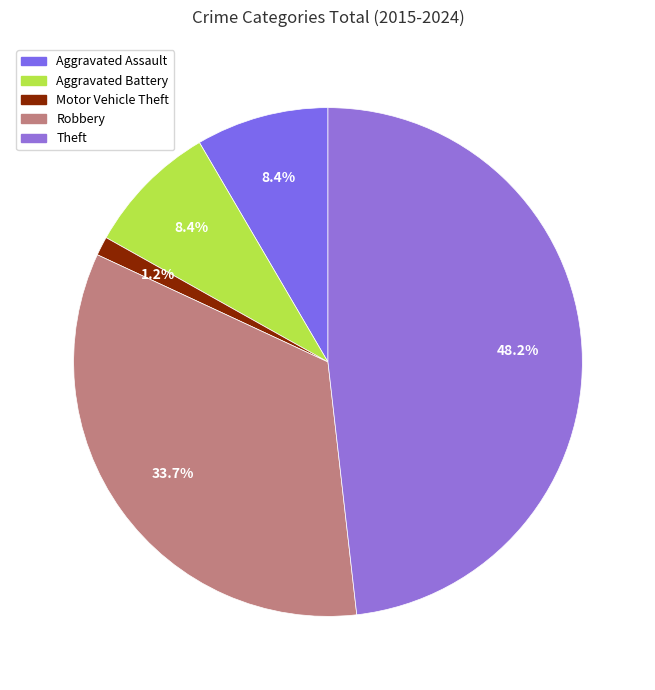

Which slice is the largest?

Theft